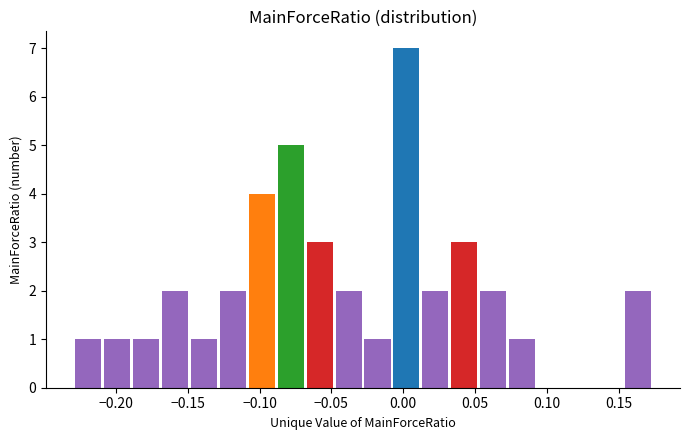

How tall is the bar that spans 0.055 to 0.075 on the x-axis? Neither the bar edges nor the heights are printed on the chart, so give them approximately, as read against the axes.

2